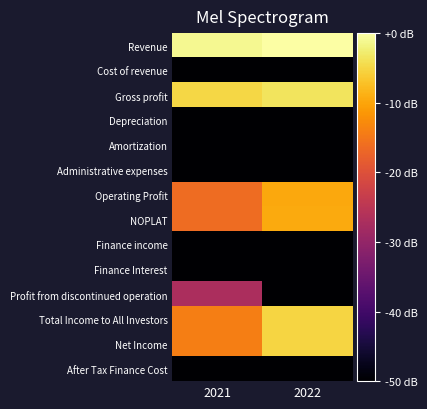

At which category does the chart reach its peak across all series?

2022